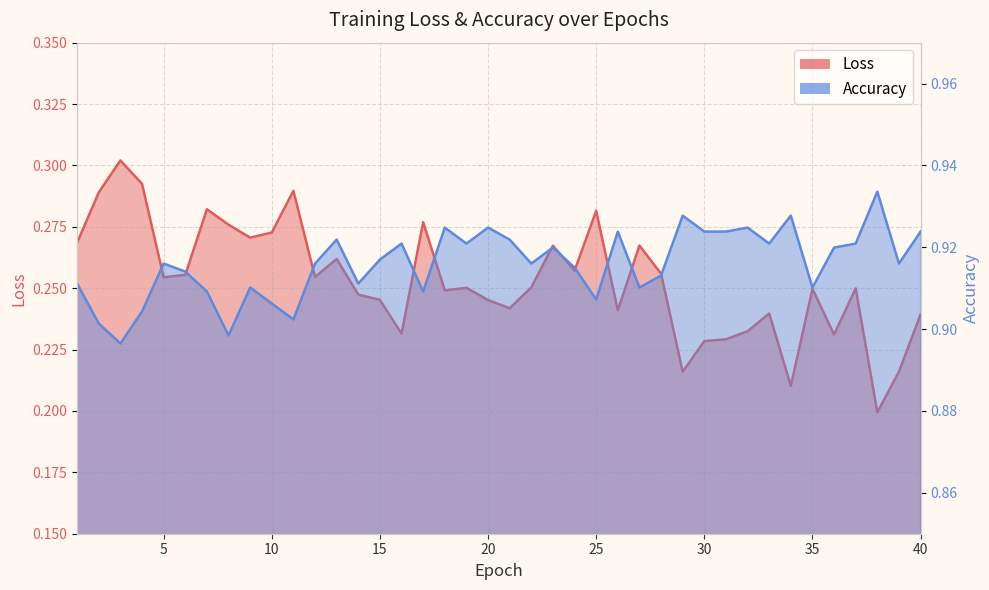

At which category does Accuracy reach its first local valley?

3